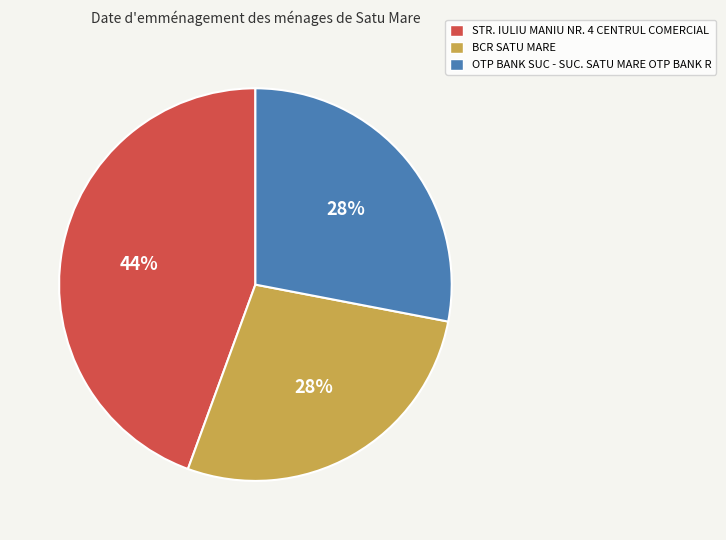

What is the largest slice in the pie chart?

STR. IULIU MANIU NR. 4 CENTRUL COMERCIAL